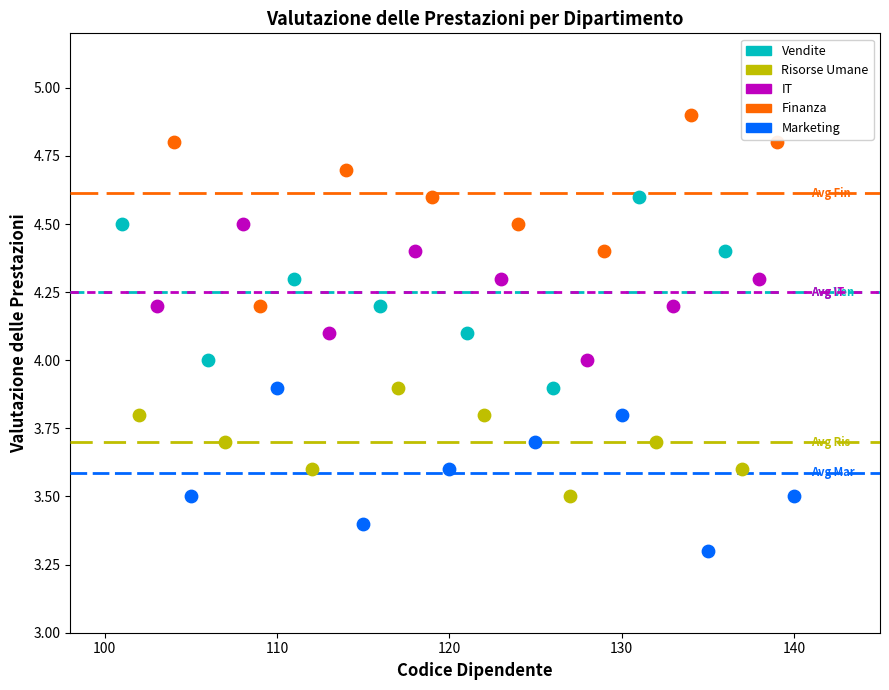

Which series contains the highest Y value?

Finanza